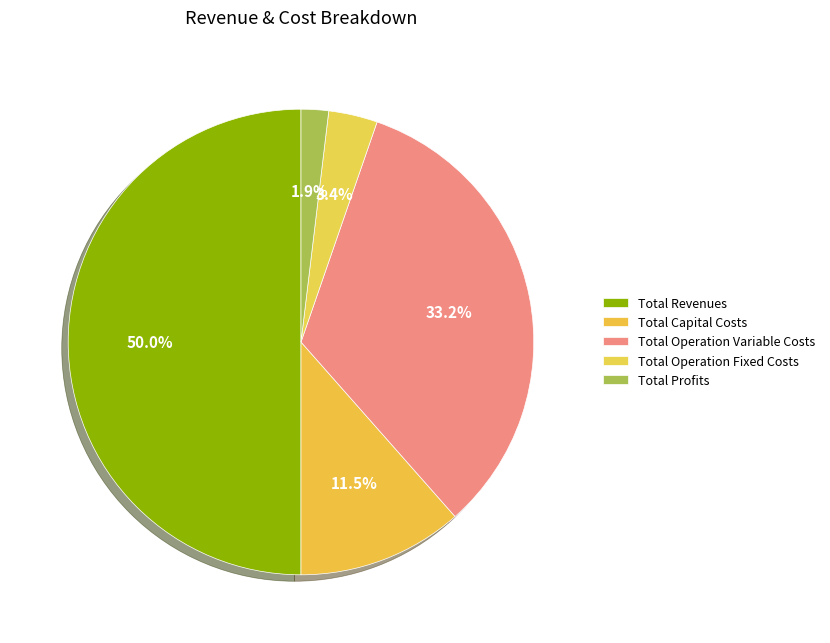

Combined, do Total Operation Fixed Costs and Total Revenues account for over 50%?

Yes